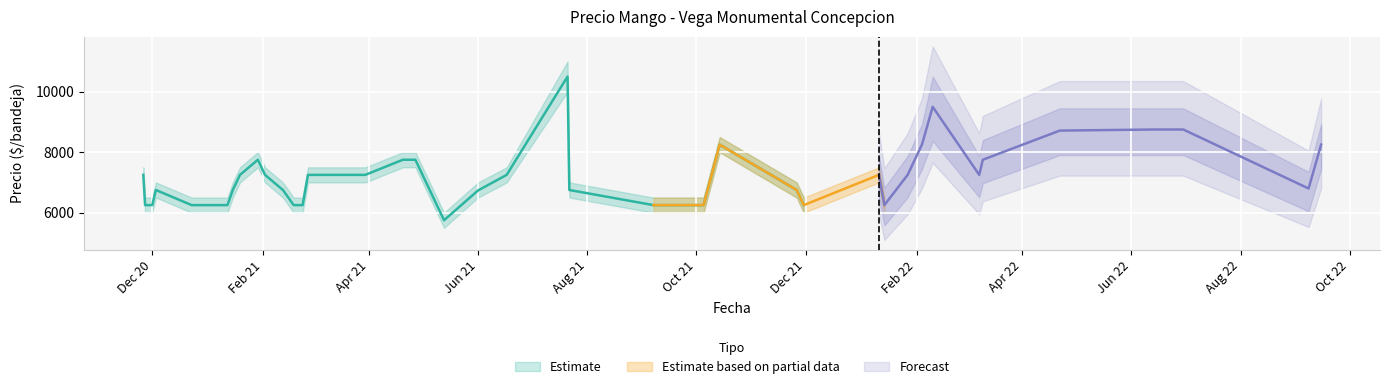

The value of Precio maximo at 2021-01-29 is 11653. True or false?

False